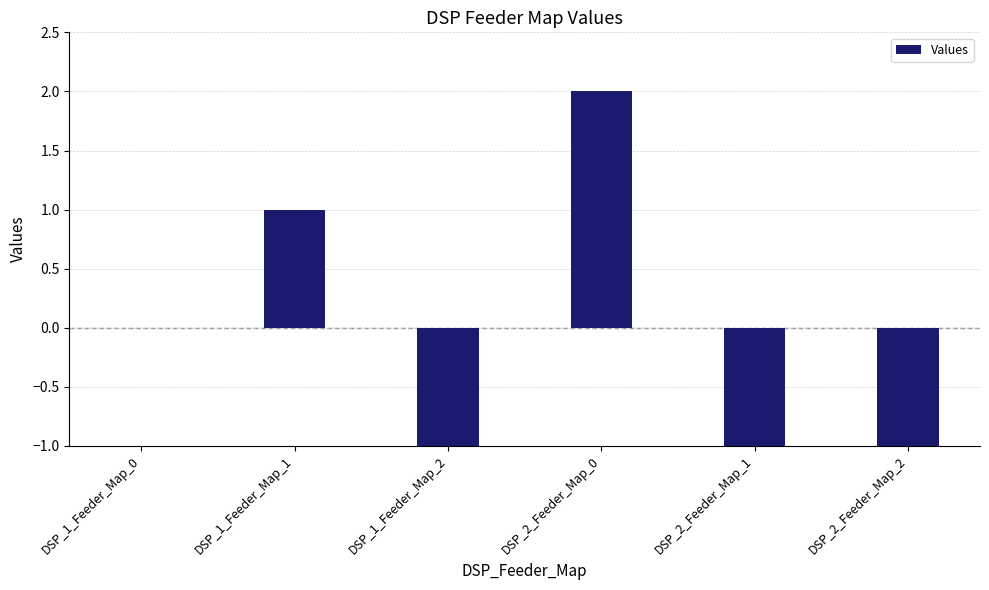

How many series are shown in this chart?

1